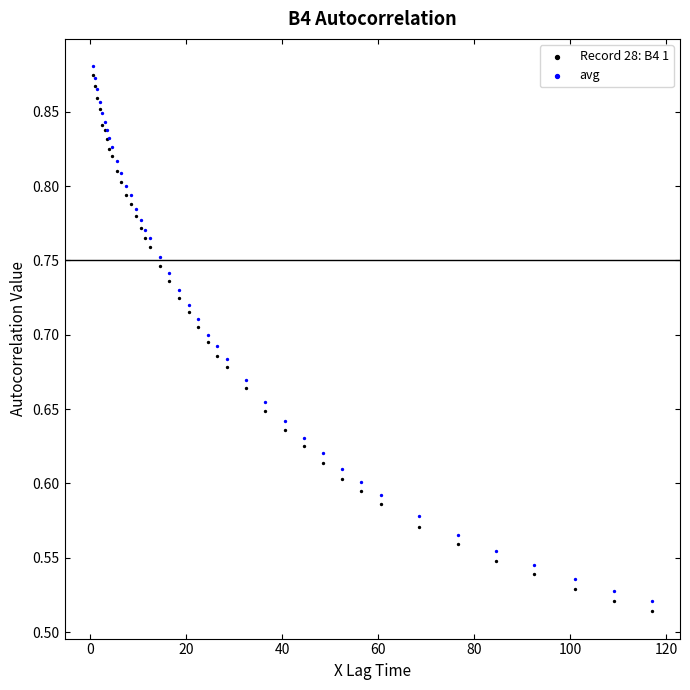

Which series reaches the minimum Y coordinate?

Record 28: B4 1